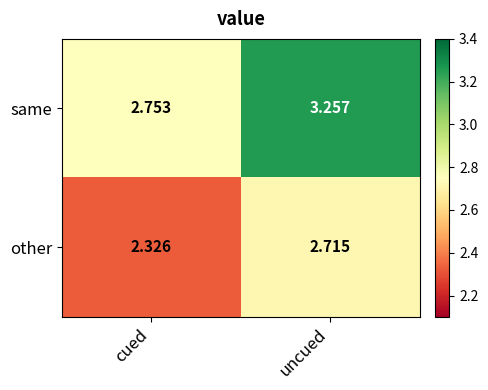

Between cued and uncued, which series saw the biggest shift?

same